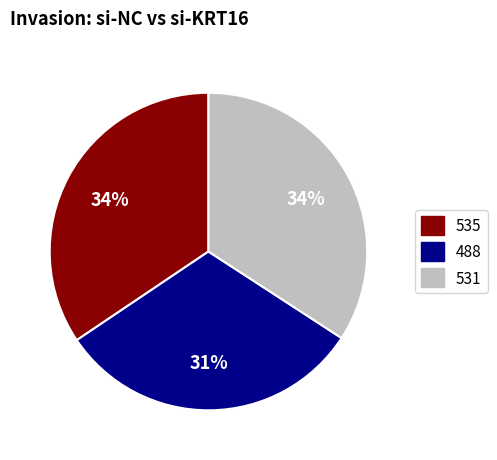

The 531 slice represents 34% of the pie. True or false?

True